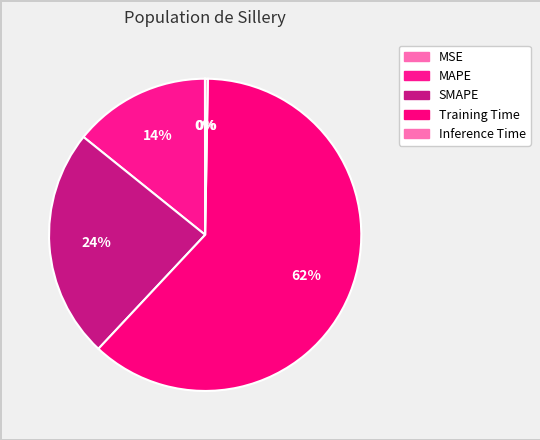

Does MSE represent more than half of the total?

No